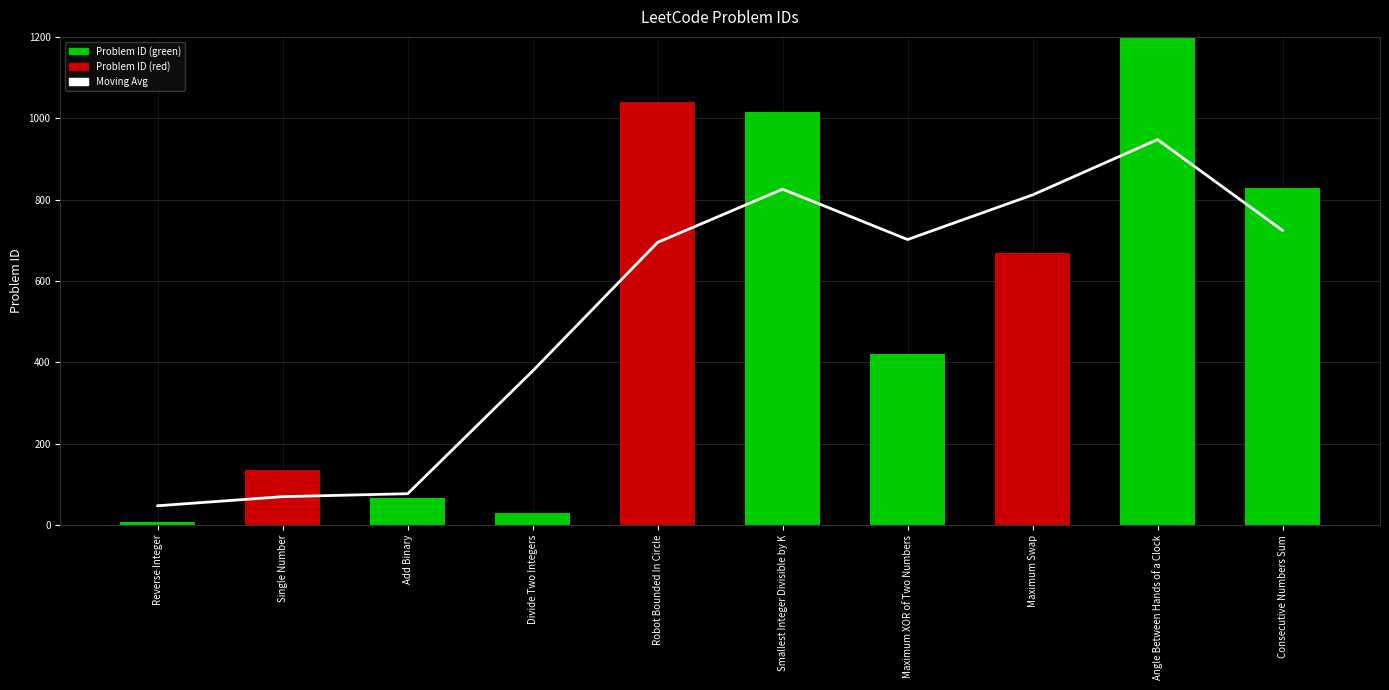

Rank the series by their average value, from highest to lowest.

Problem ID, Moving Avg